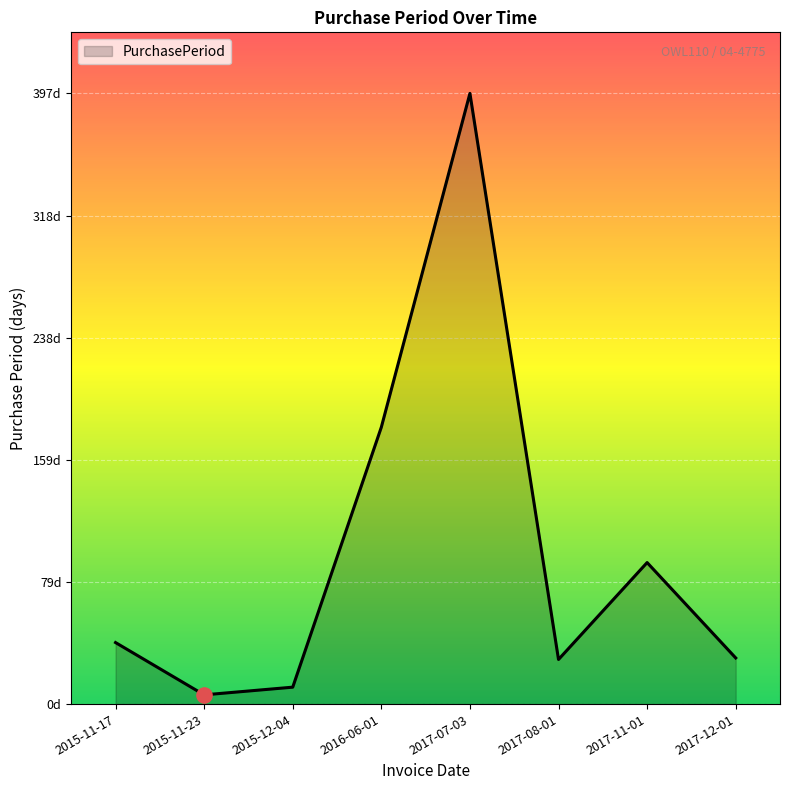

What is the ratio of the value at 2015-11-23 to the value at 2017-12-01?

0.2